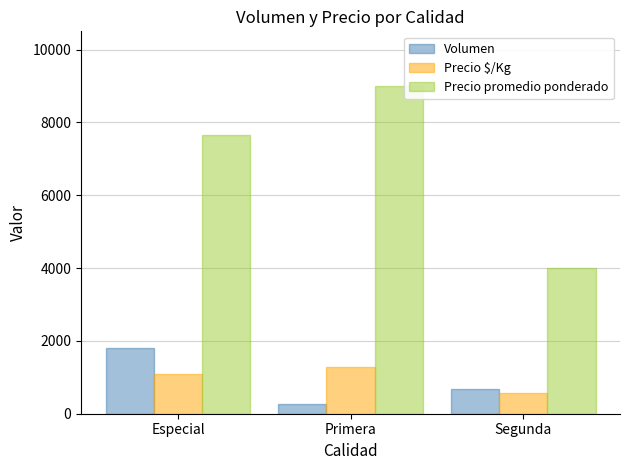

What are all the series names shown in the legend?

Volumen, Precio $/Kg, Precio promedio ponderado